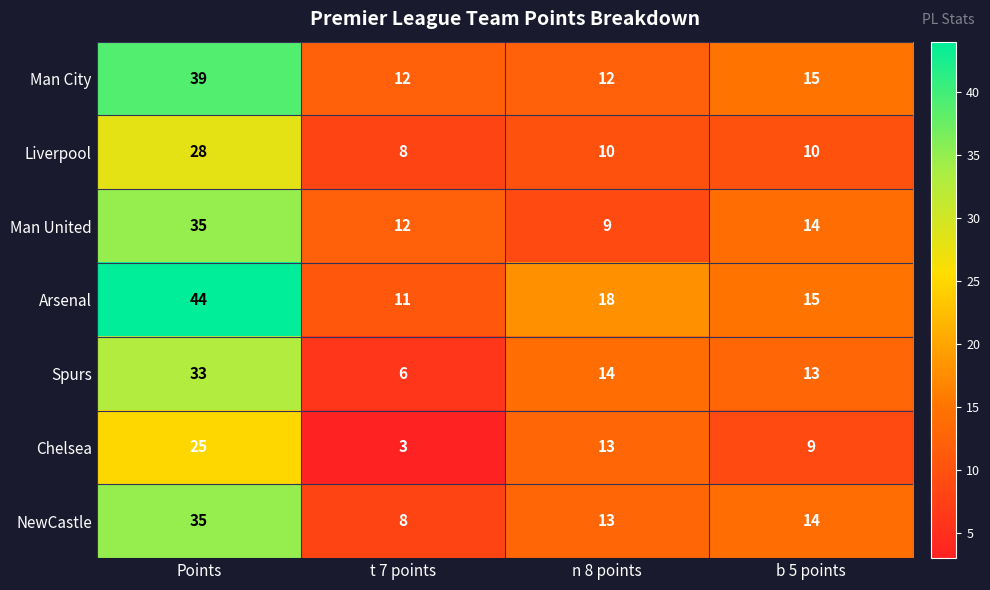

What is the minimum value shown in the chart?

3